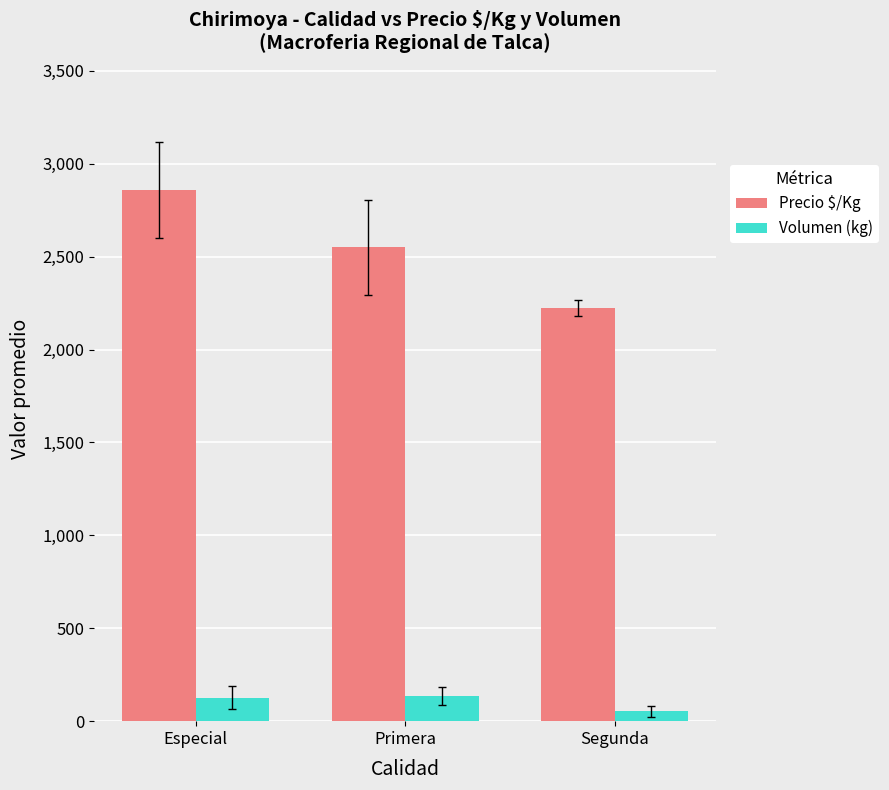

Which series changed the most between Especial and Segunda?

Precio $/Kg